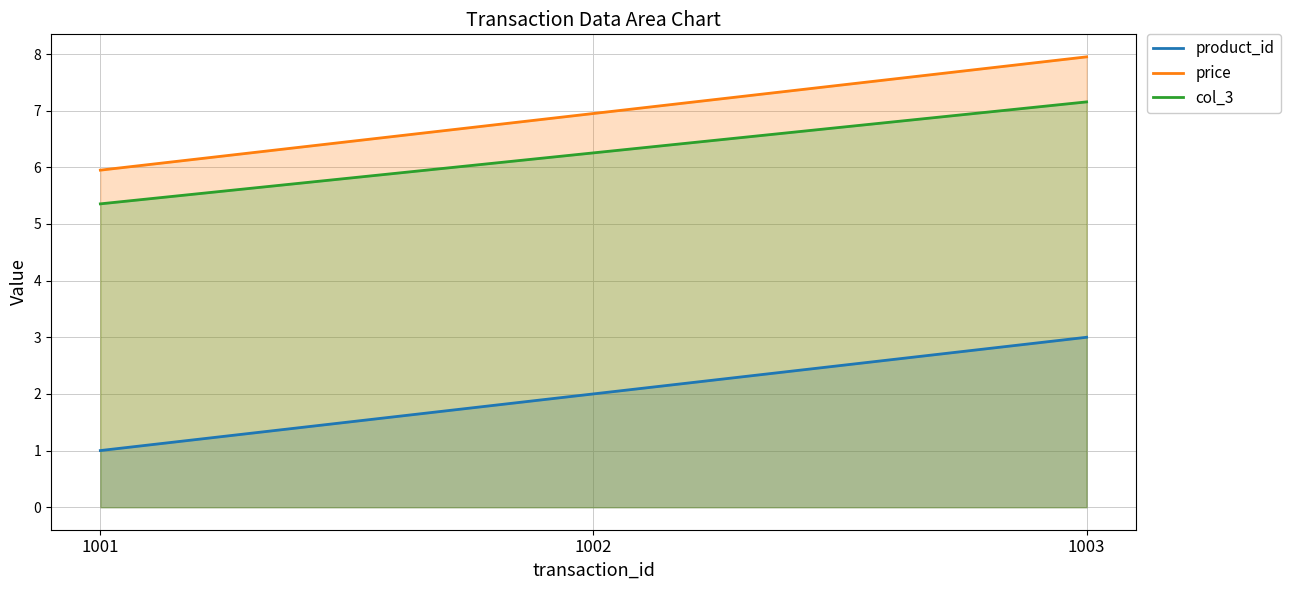

Reading left to right, list all the values displayed in this chart.

product_id: 1001=1.0	1002=2.0	1003=3.0
price: 1001=6.0	1002=7.0	1003=8.0
col_3: 1001=5.4	1002=6.3	1003=7.2